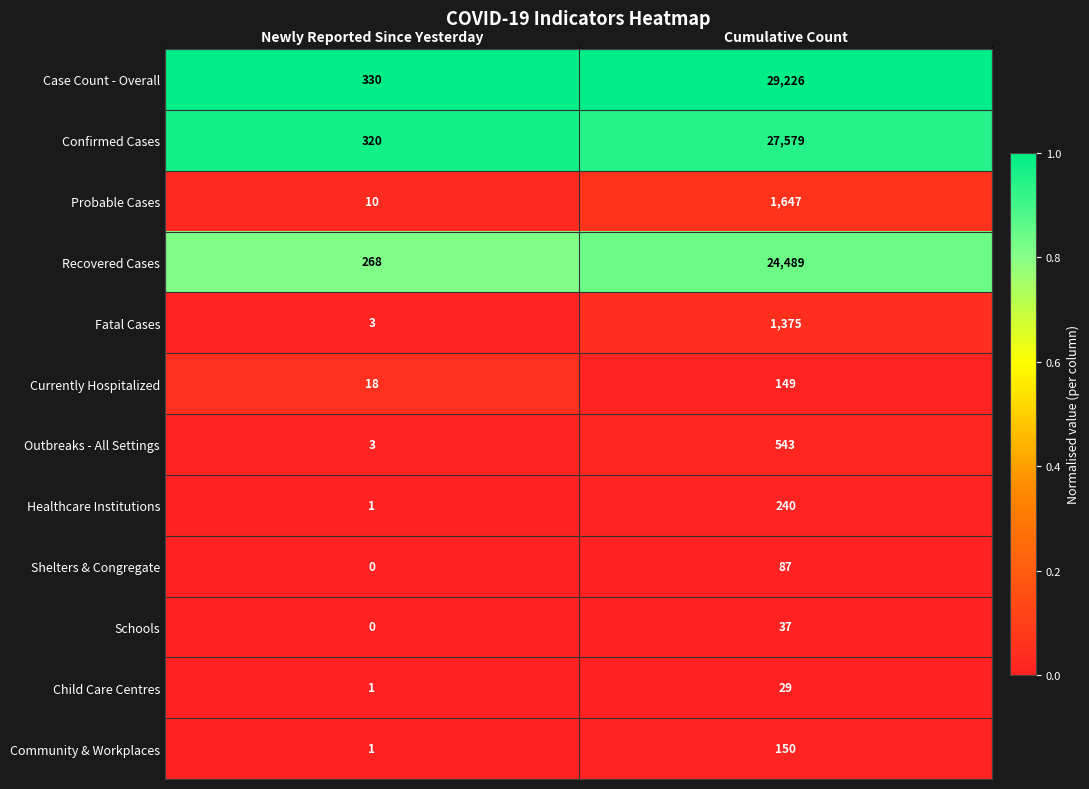

True or false: Currently Hospitalized has a value of 40 at Cumulative Count.

False